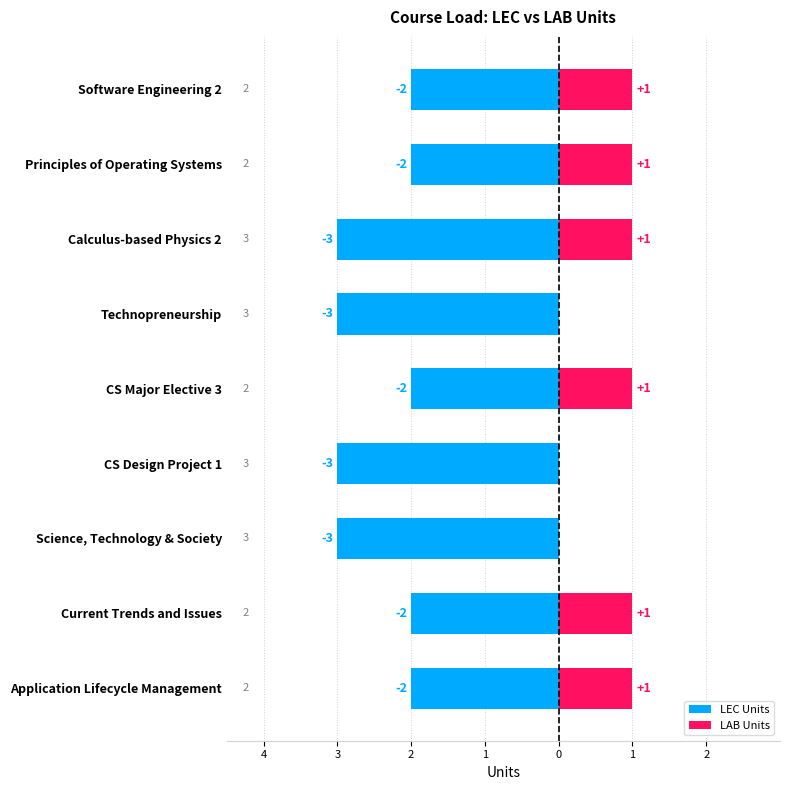

True or false: LAB Units has a value of 0 at CS Design Project 1.

True